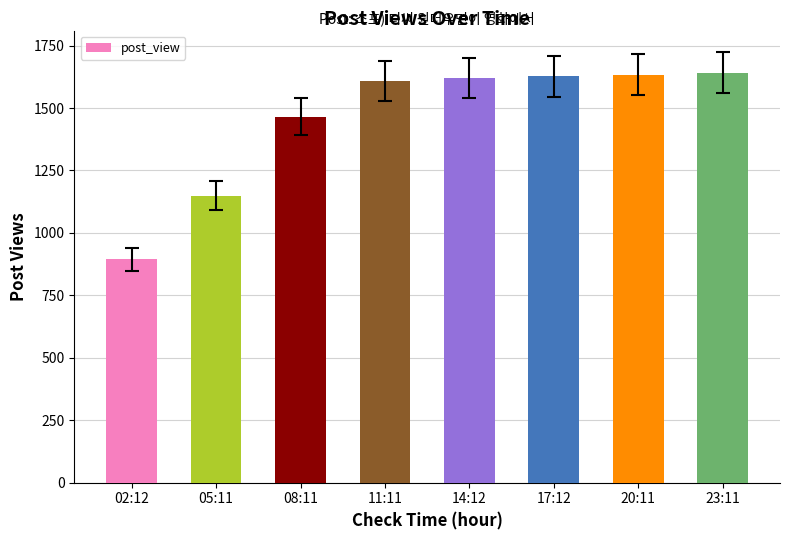

What is the change in value from 14:12 to 23:11?

+22